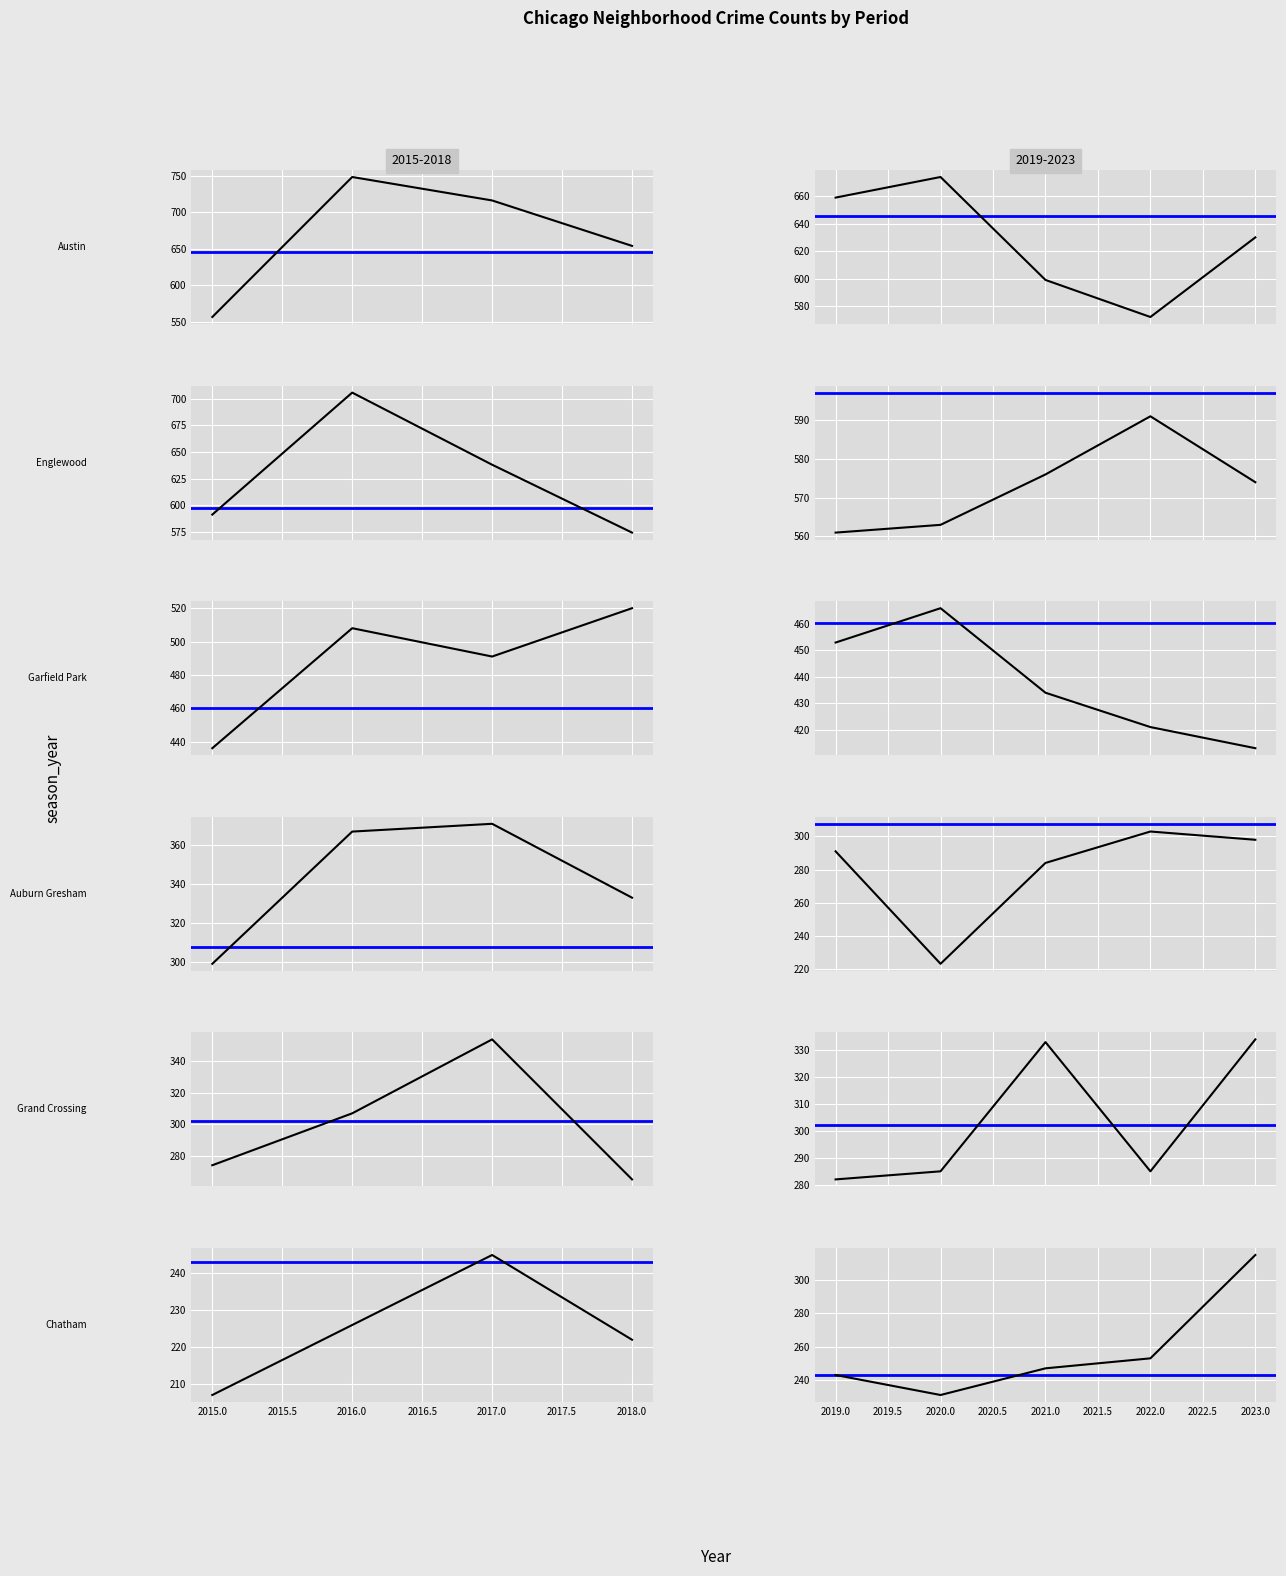

What is the sum of all Englewood values?

5374